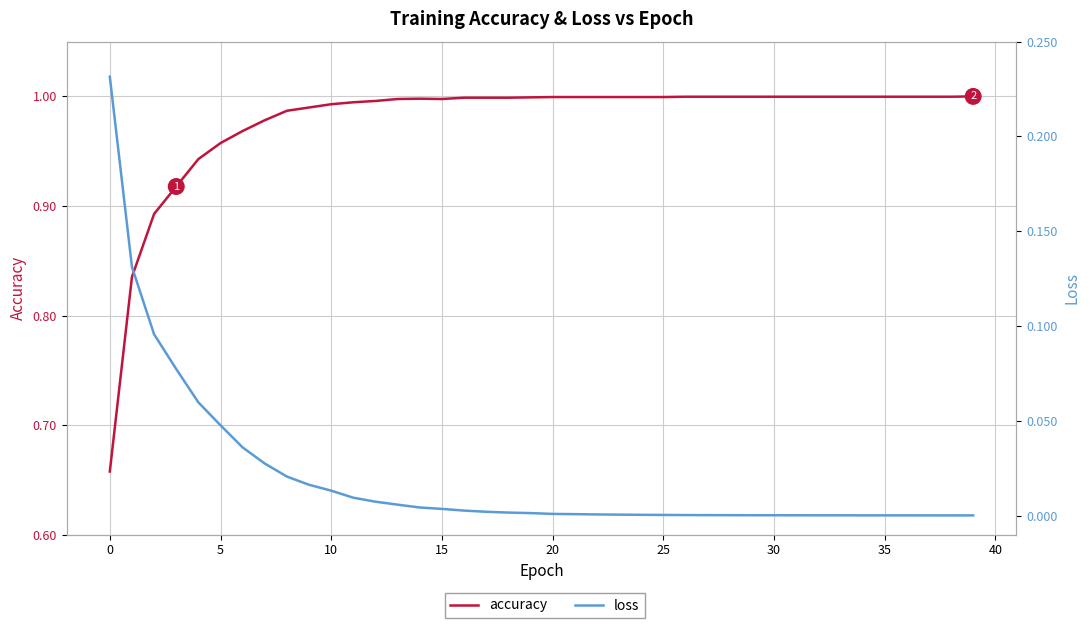

At which category does accuracy reach its first local valley?

15